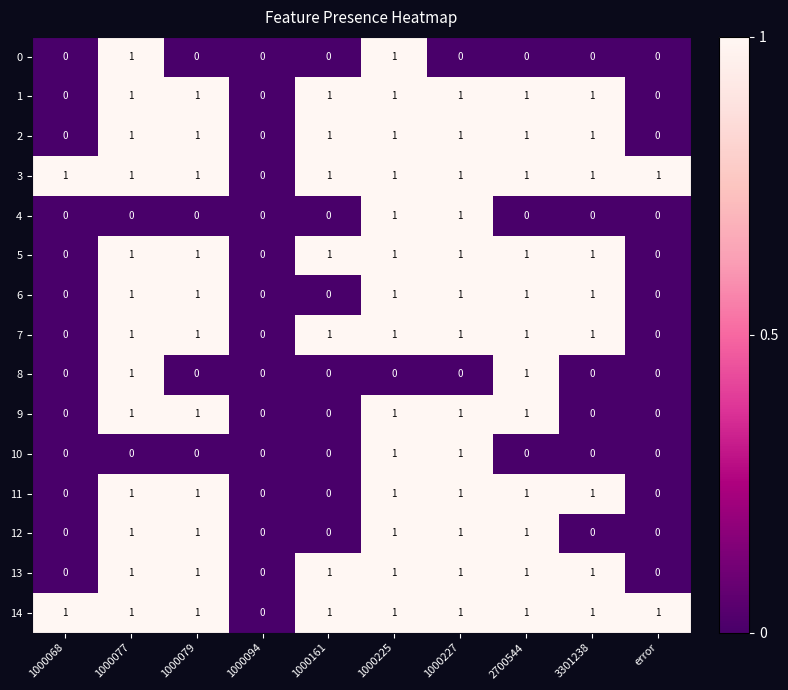

Count the 13 values in the range 0 to 1.

10